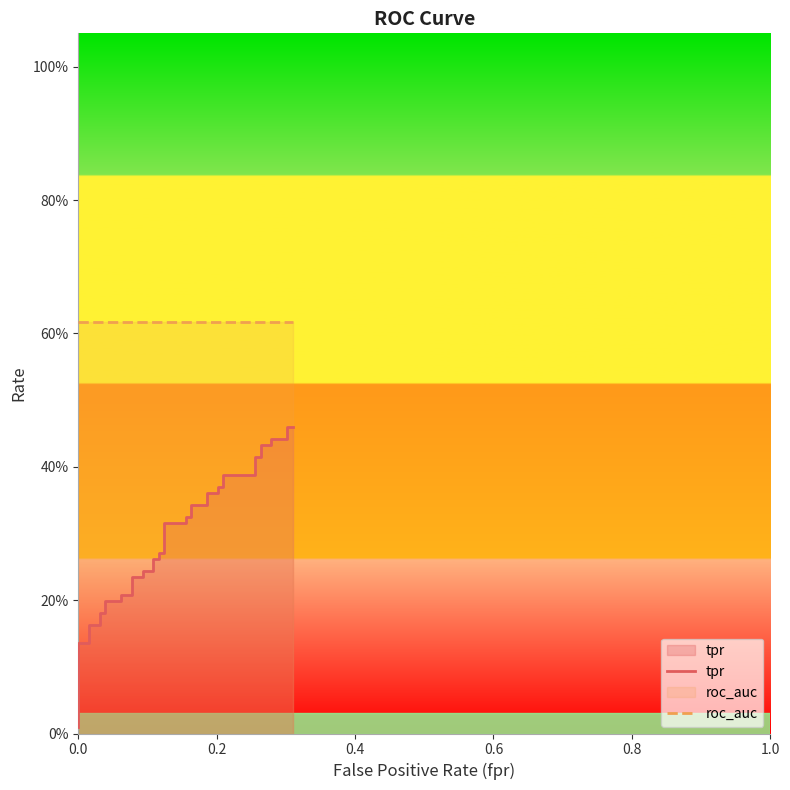

The tpr series shows 0.6 at 33. True or false?

False